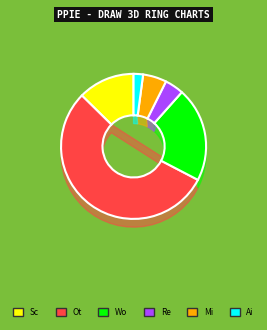

Rank the categories by value from highest to lowest.

Other, Workplace, School, Military, Religious, Airport